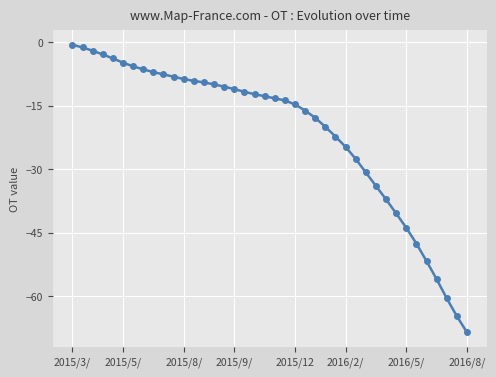

What is the value of the 37th point from the left?

-56.0